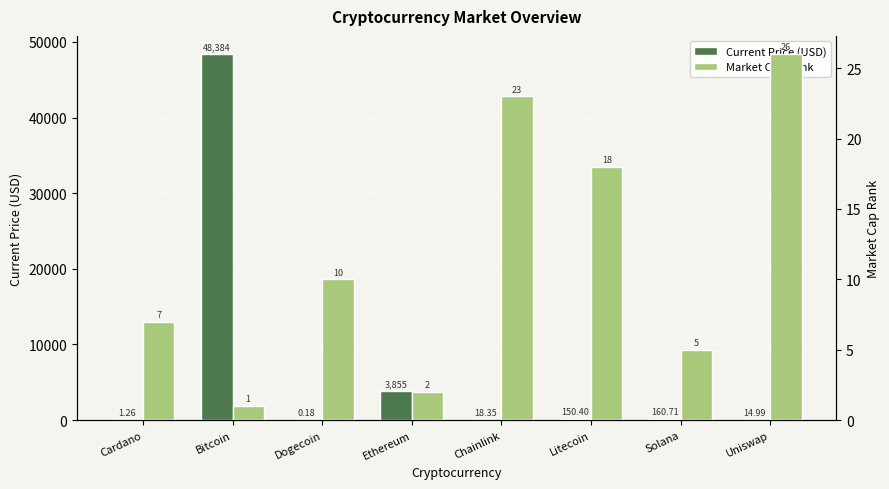

True or false: Current Price (USD) has a value of 9.3 at Uniswap.

False